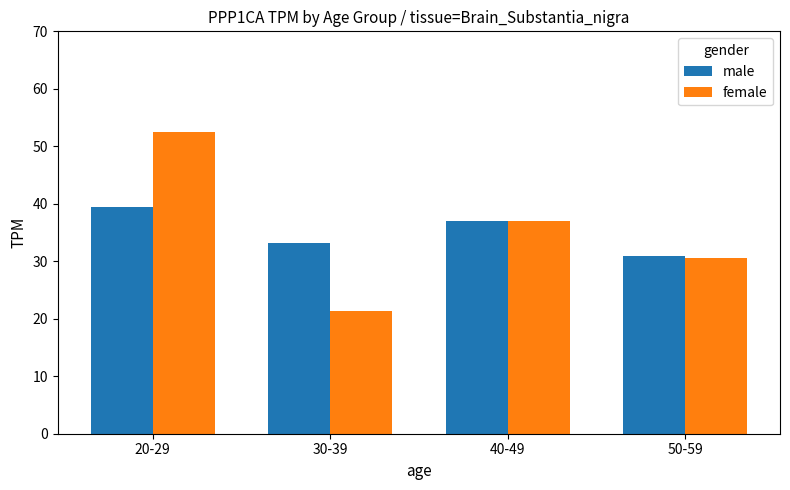

The male series shows 63.0 at 40-49. True or false?

False